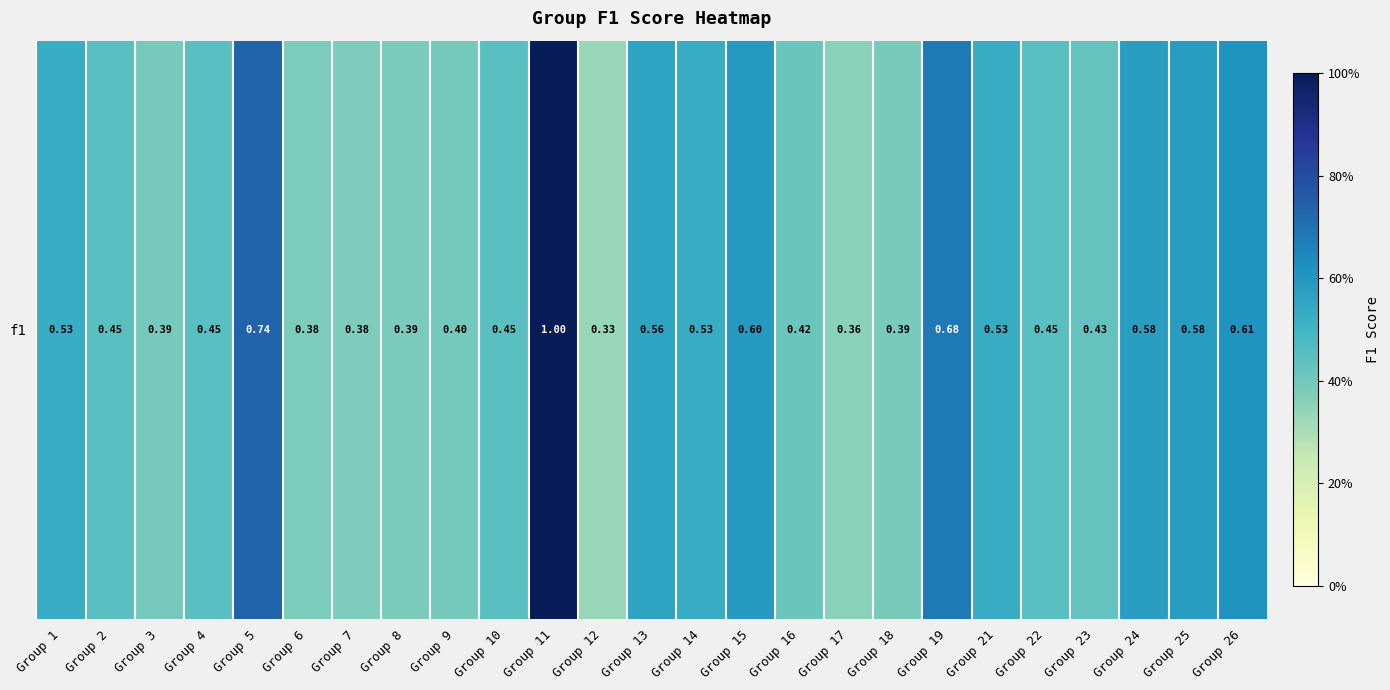

Reading left to right, extract all data points from this chart.

0.5	0.5	0.4	0.5	0.7	0.4	0.4	0.4	0.4	0.5	1.0	0.3	0.6	0.5	0.6	0.4	0.4	0.4	0.7	0.5	0.5	0.4	0.6	0.6	0.6